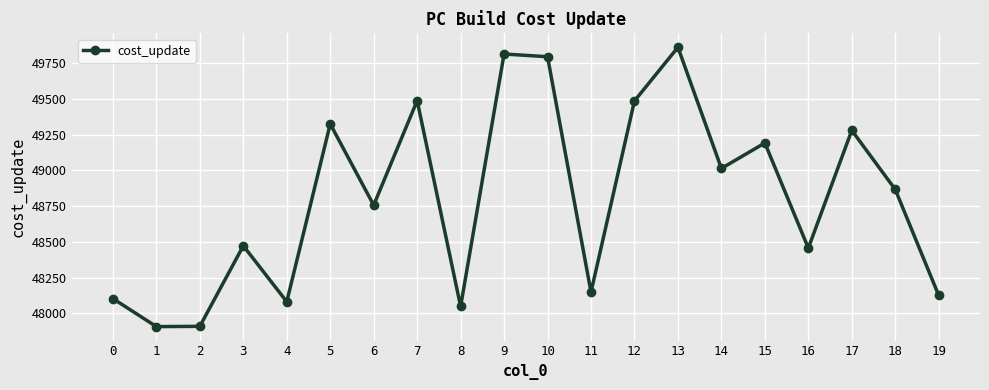

What is the change in value from 18 to 19?

-741